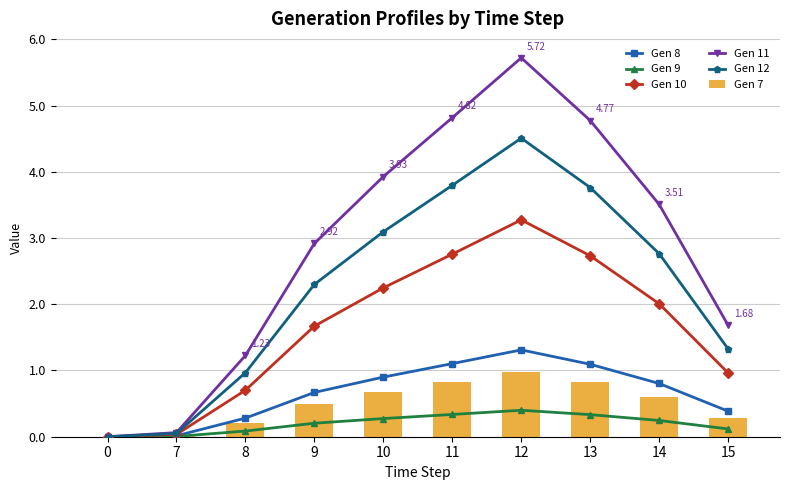

Is it true that Gen 8 equals 0.7 at 9?

True